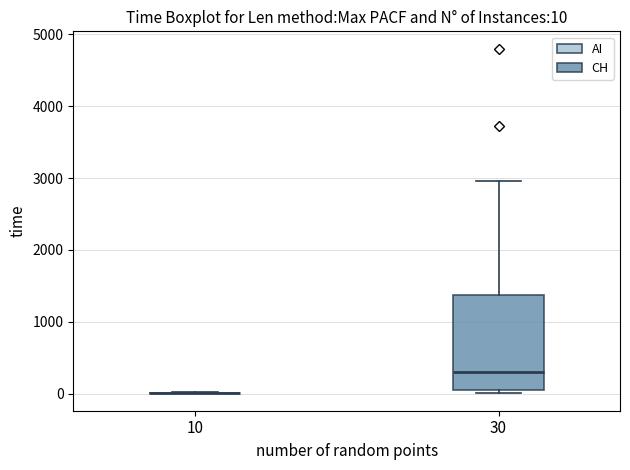

Which box is the tallest, from its lower edge to its upper edge?

30